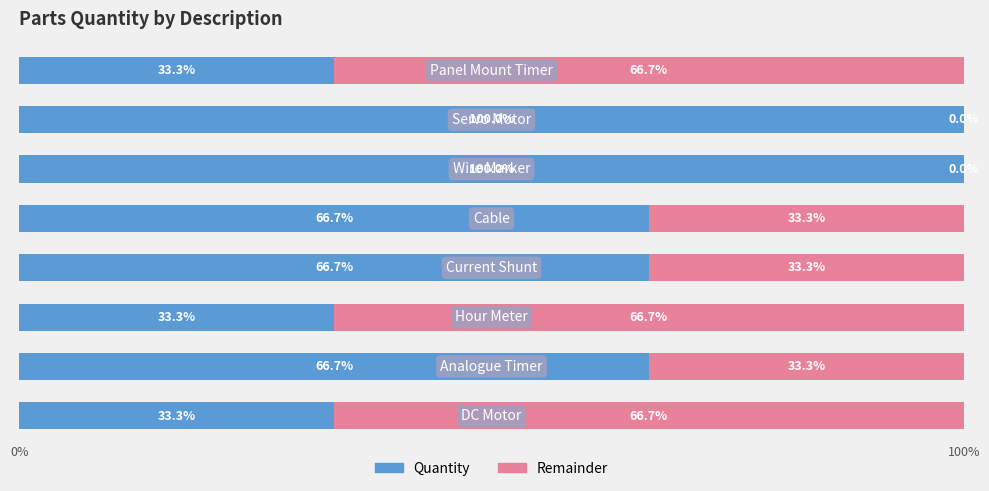

What is the maximum value for Quantity?

100.0